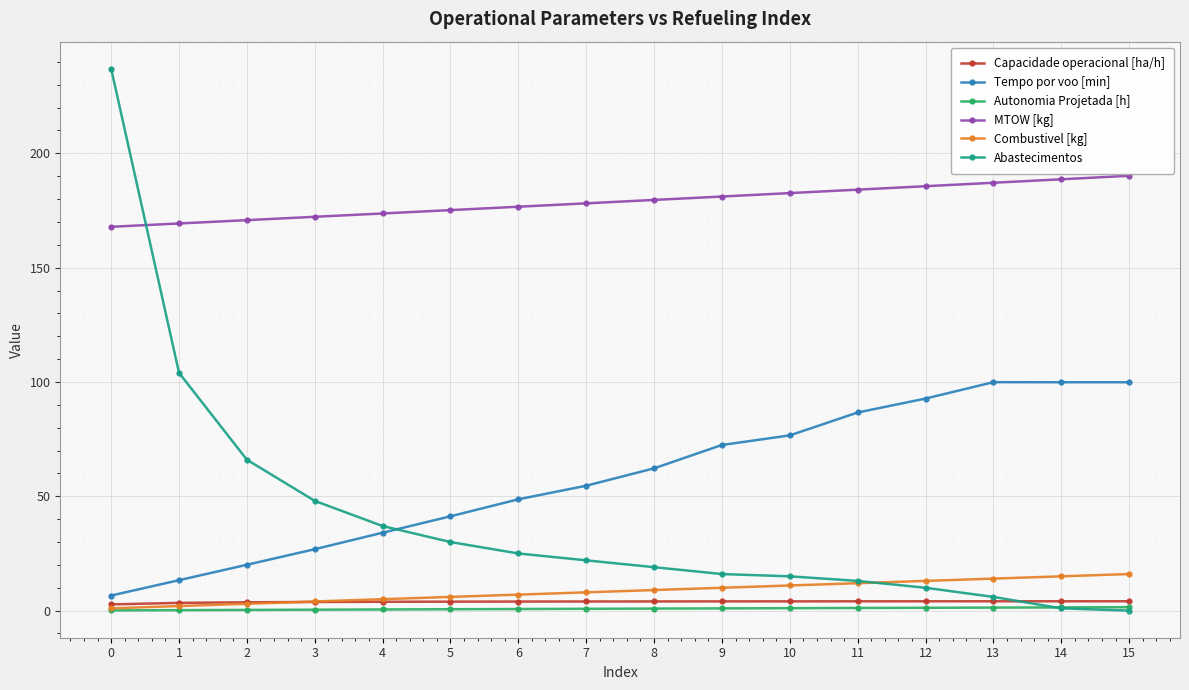

Does the chart display data point markers on the line(s)?

Yes